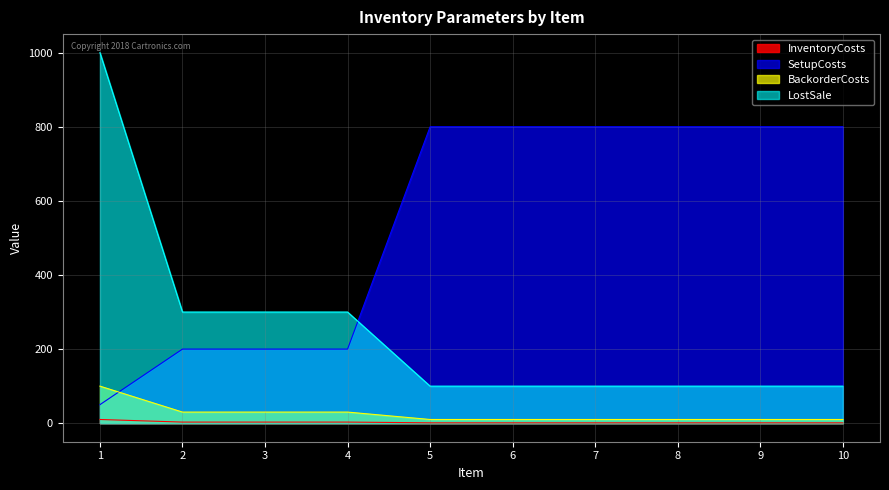

Rank the series at 6 from lowest to highest value.

InventoryCosts, BackorderCosts, LostSale, SetupCosts